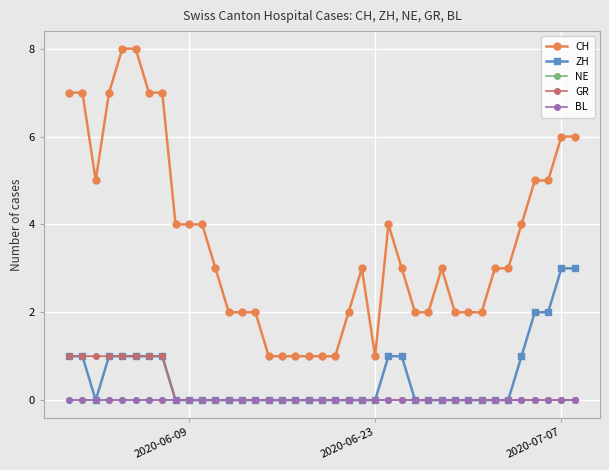

Is this an area chart (filled region under the line)?

No